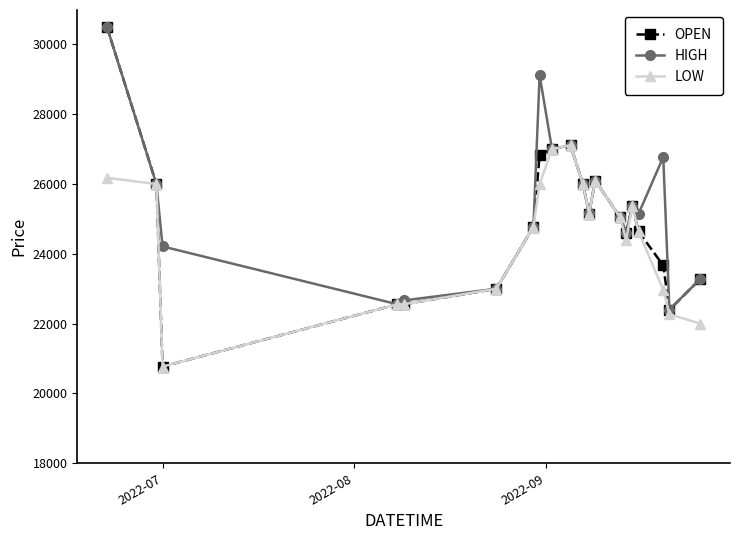

Rank the series by their average value, from lowest to highest.

LOW, OPEN, HIGH